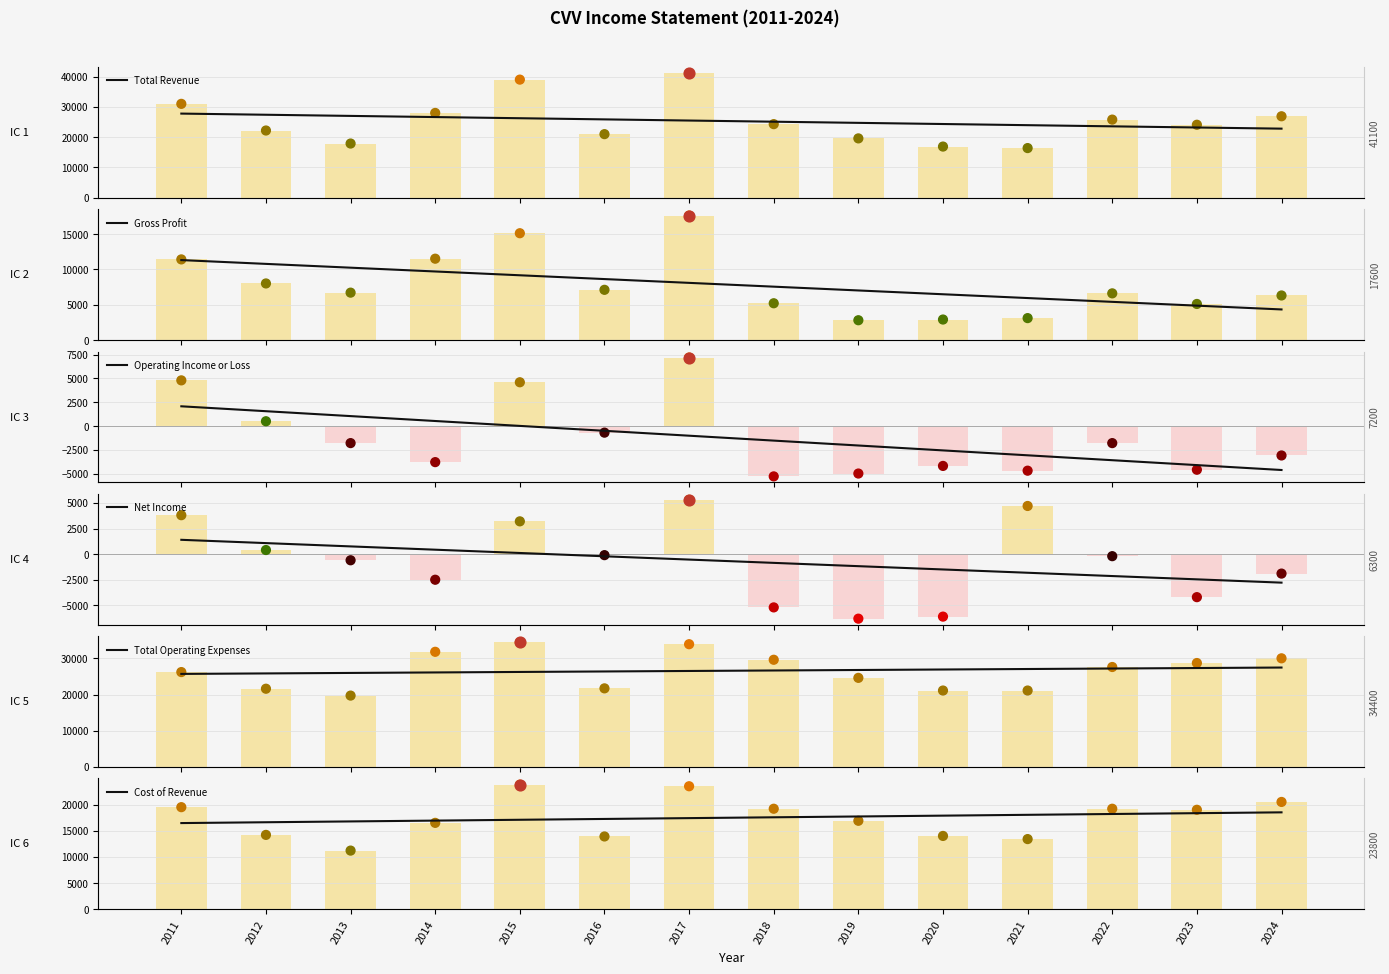

At which category is the sum across all series the highest?

2011